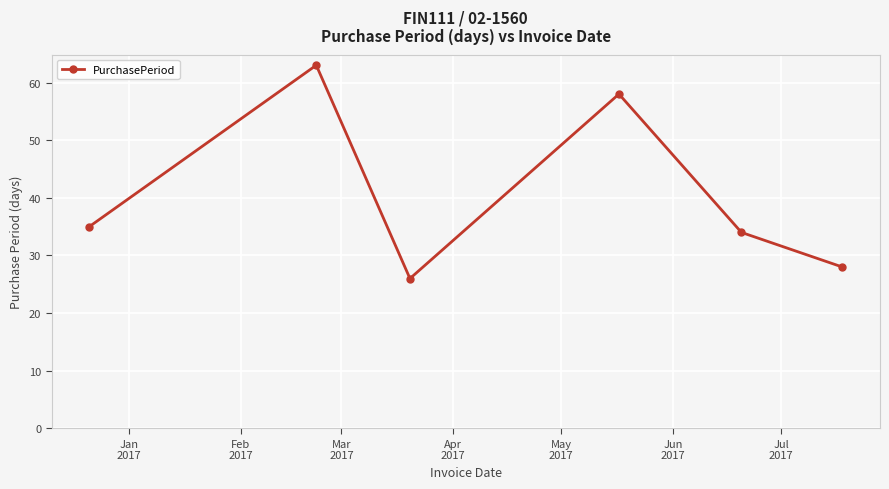

What is the maximum value shown in the chart?

63